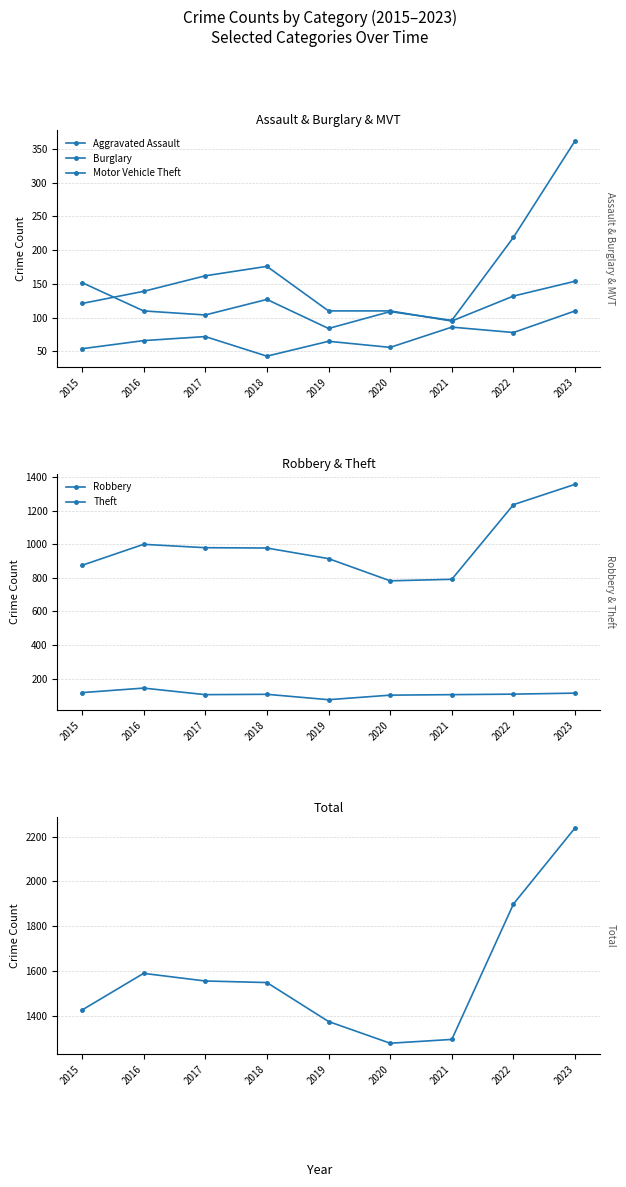

Where do Burglary and Motor Vehicle Theft first cross each other?

2015 and 2016